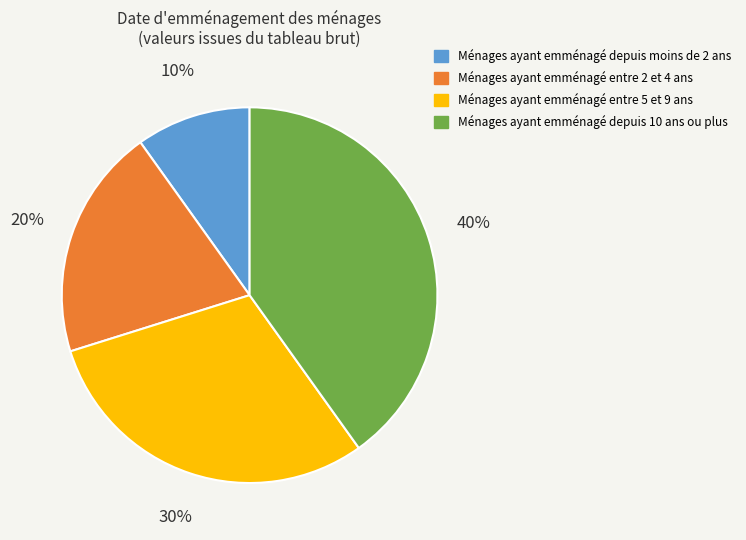

Is the sum of Ménages ayant emménagé depuis 10 ans ou plus and Ménages ayant emménagé entre 2 et 4 ans greater than half?

Yes